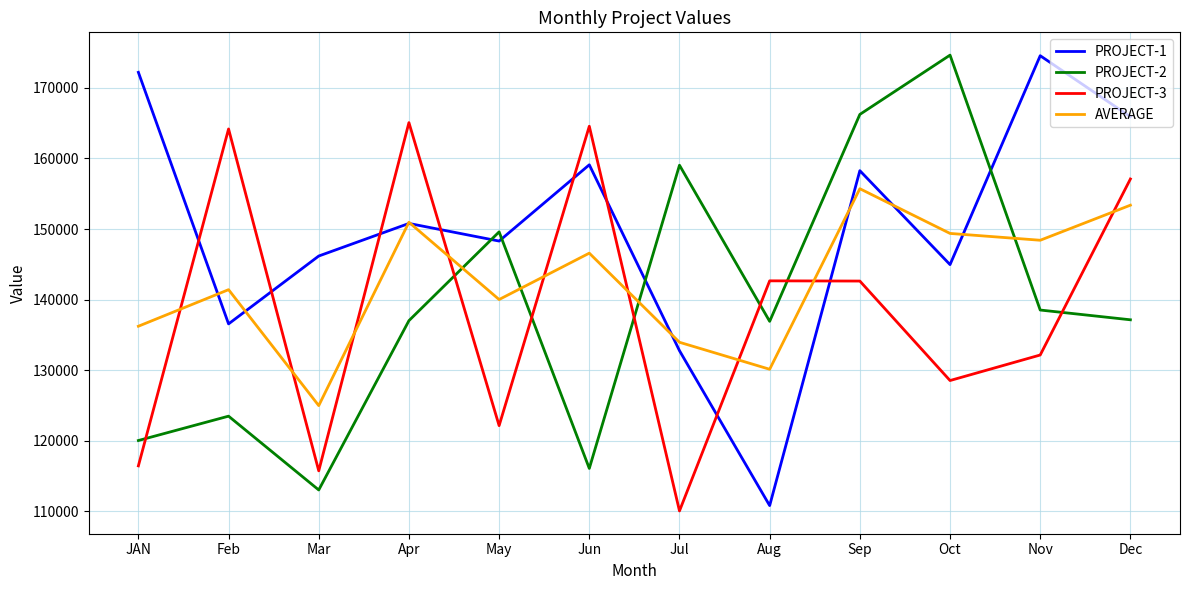

What is the average value of the PROJECT-1 series?

150031.9